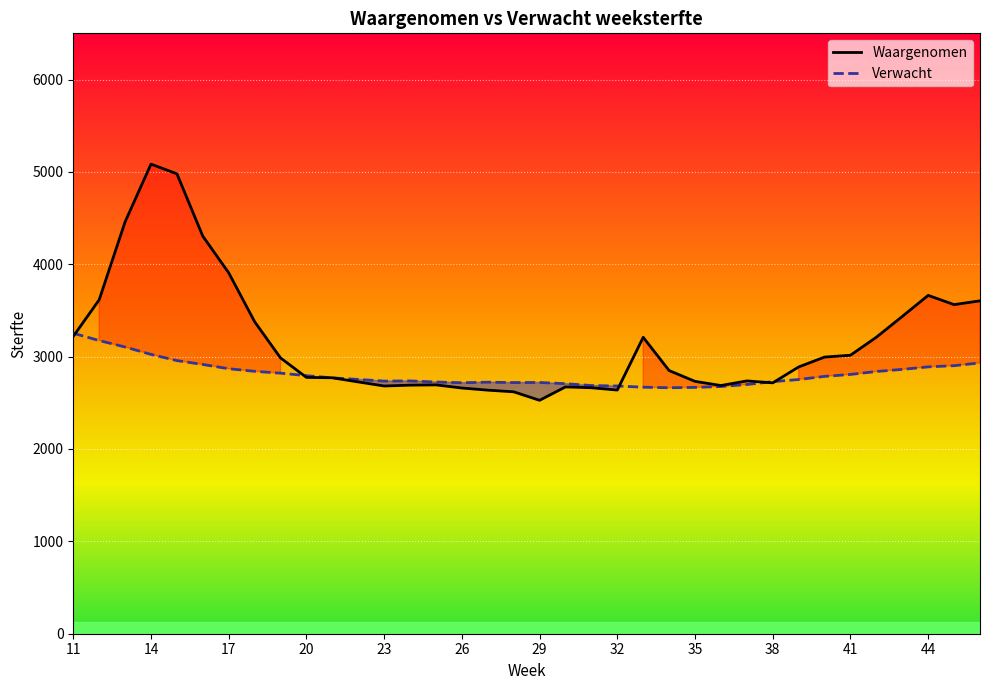

True or false: Verwacht and Waargenomen intersect in this chart.

True